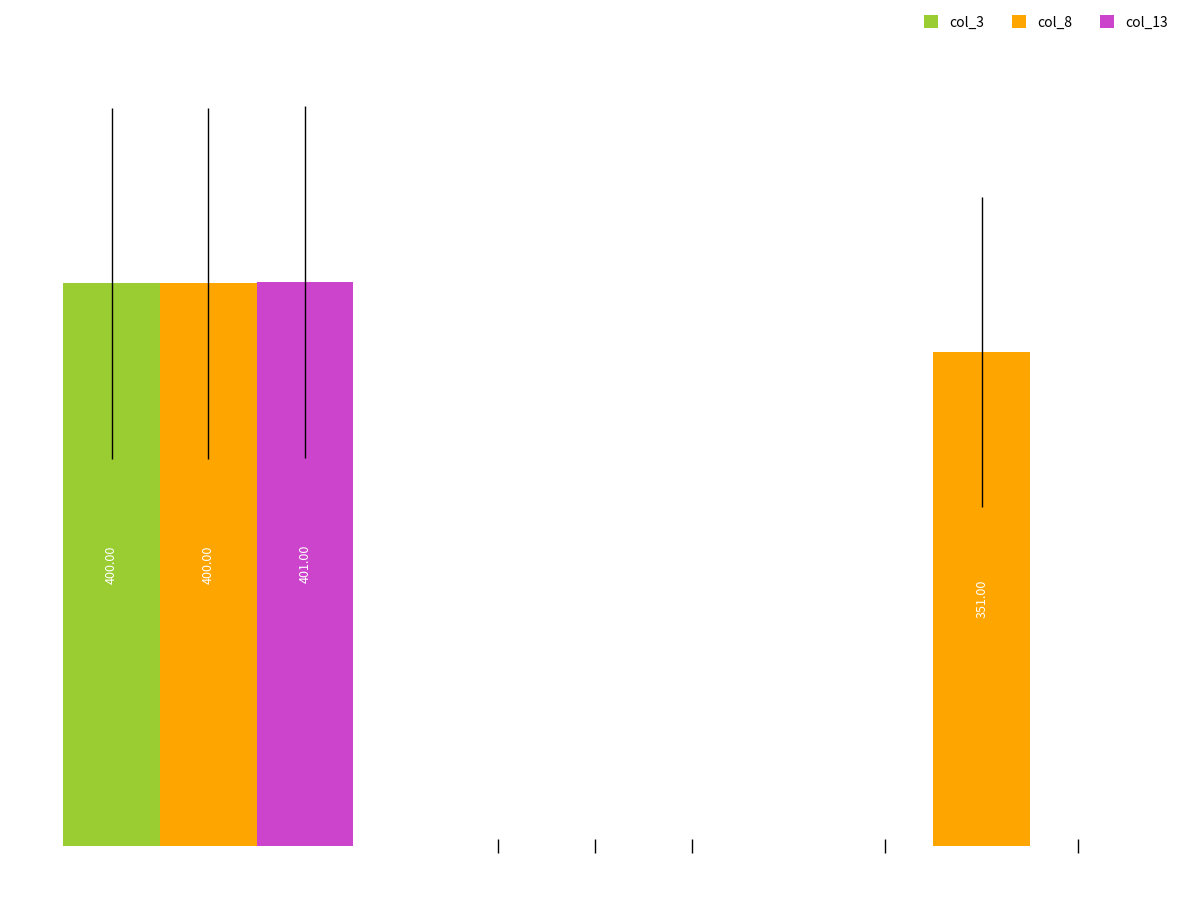

What are all the series names shown in the legend?

col_3, col_8, col_13